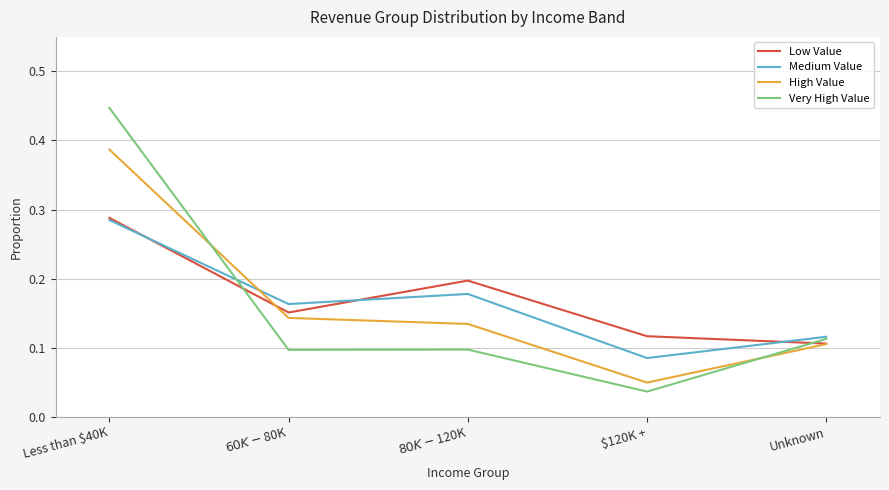

Which series has the widest spread of values?

Very High Value